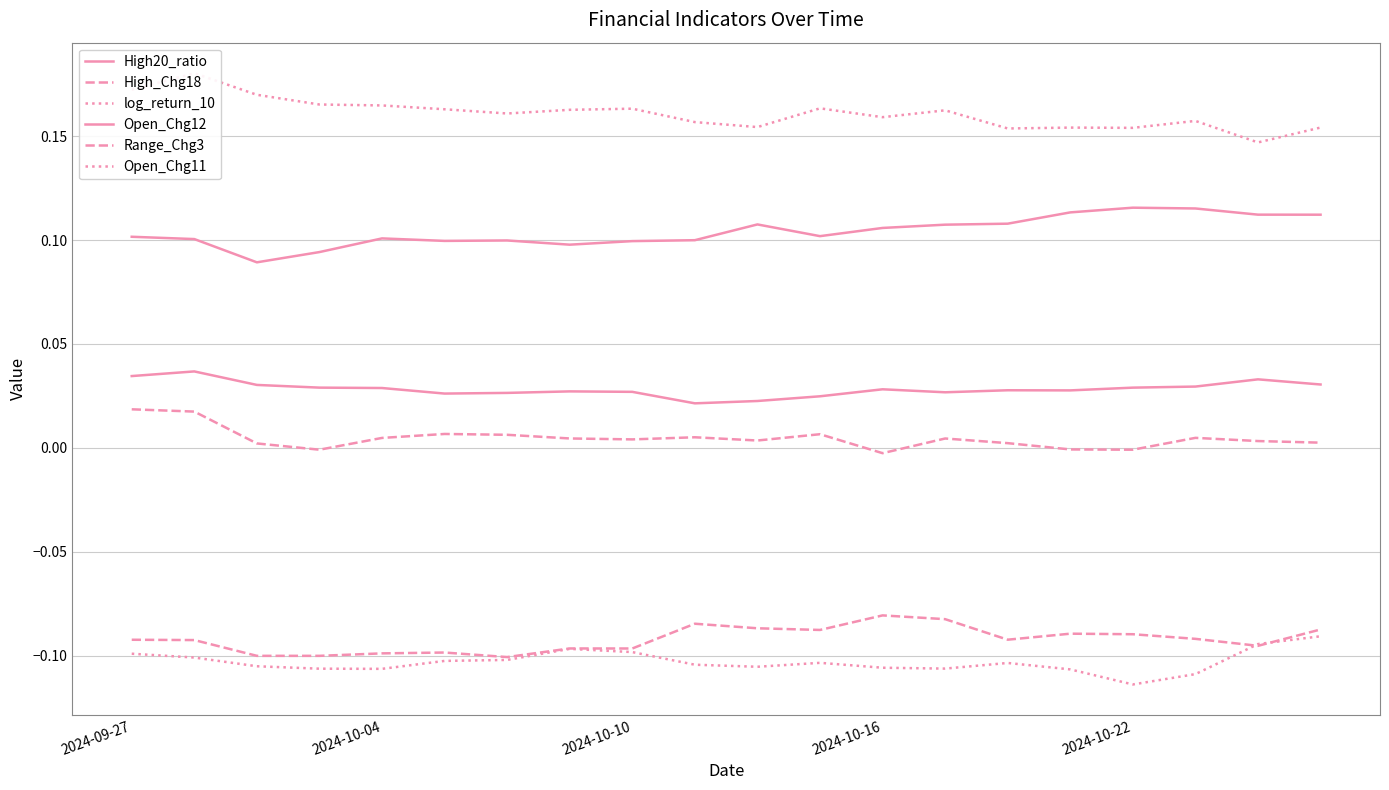

Which has a higher value, 2024-10-22 or 5?

2024-10-22